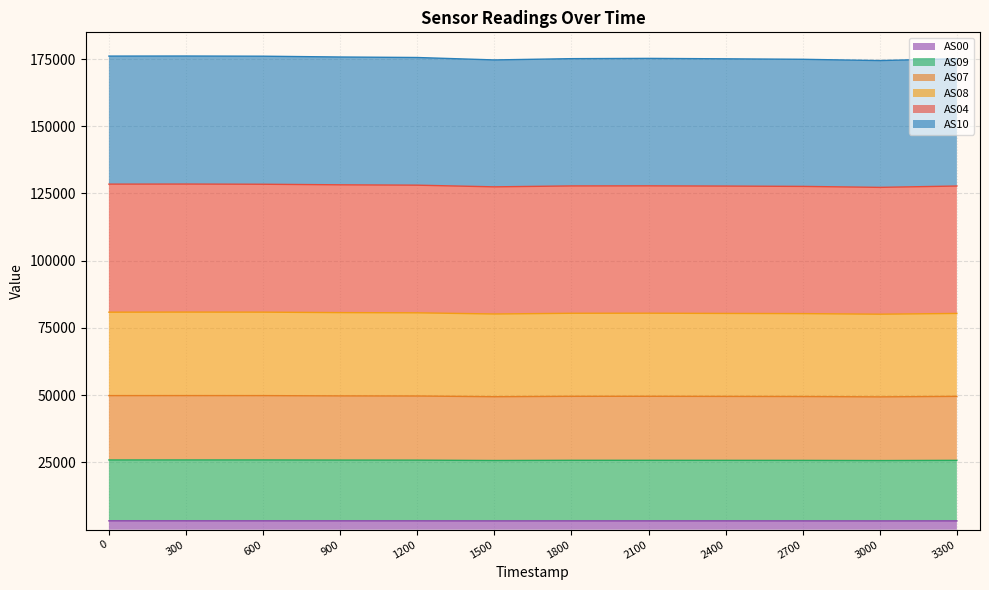

What is the sum of all AS09 values?

309881